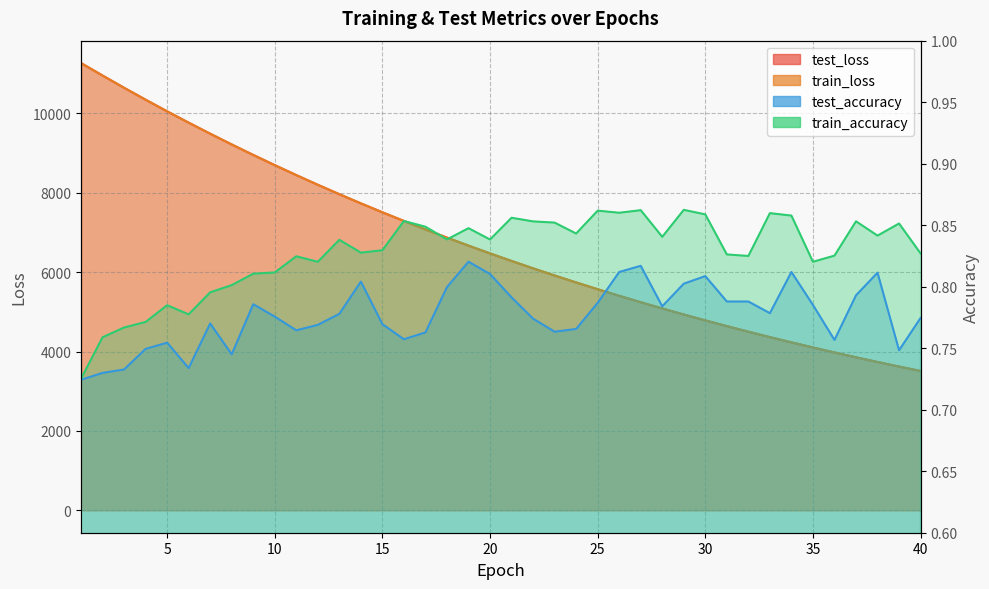

Is the value of train_accuracy at 6 greater than the value of train_loss at 7?

No